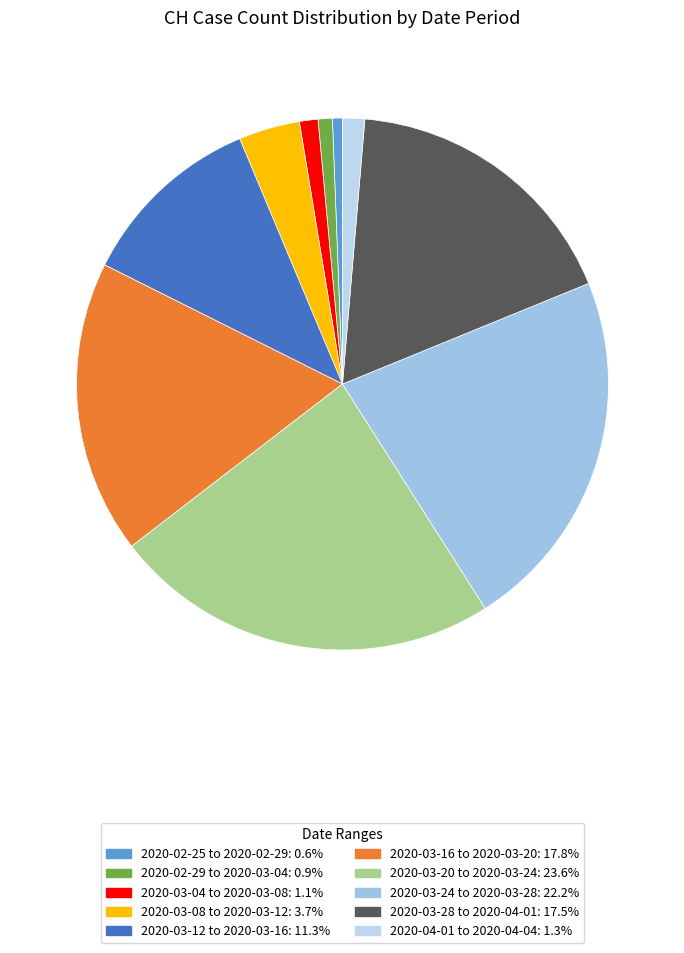

Count the number of slices in the pie.

10